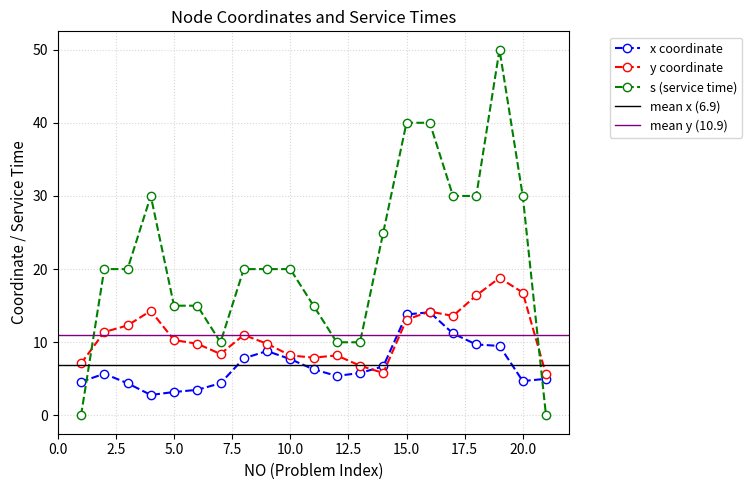

Which series changed the most between 13 and 20?

s